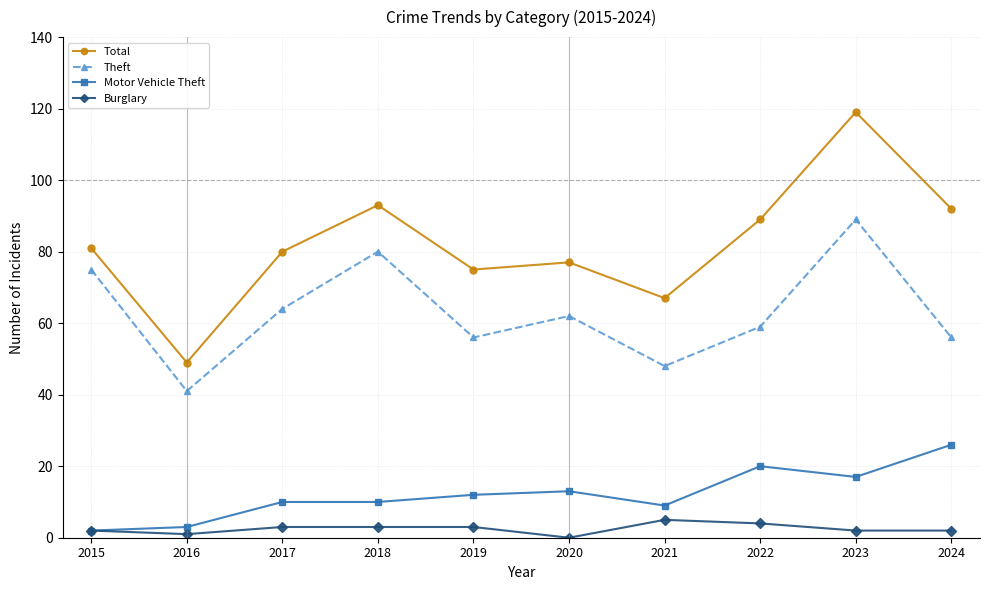

Reading left to right, list all the values displayed in this chart.

Total: 81	49	80	93	75	77	67	89	119	92
Theft: 75	41	64	80	56	62	48	59	89	56
Motor Vehicle Theft: 2	3	10	10	12	13	9	20	17	26
Burglary: 2	1	3	3	3	0	5	4	2	2